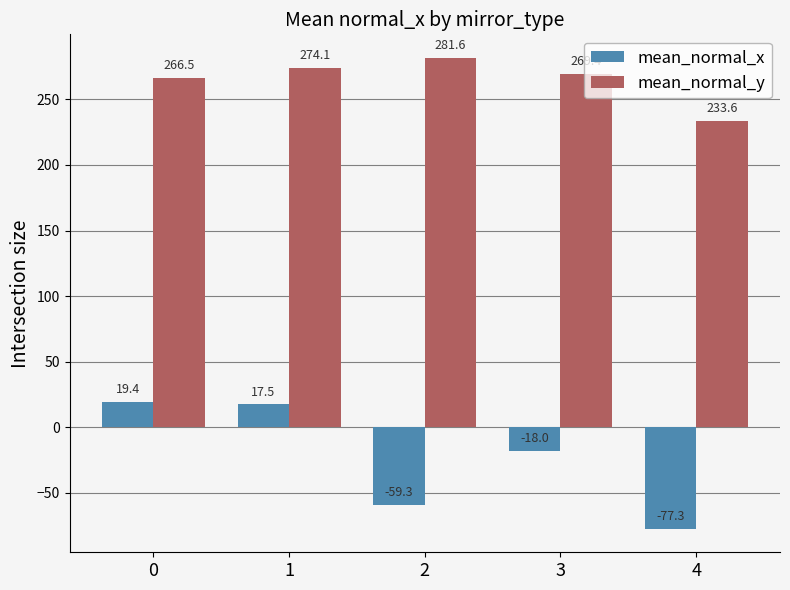

Between 0 and 4, which series saw the biggest shift?

mean_normal_x